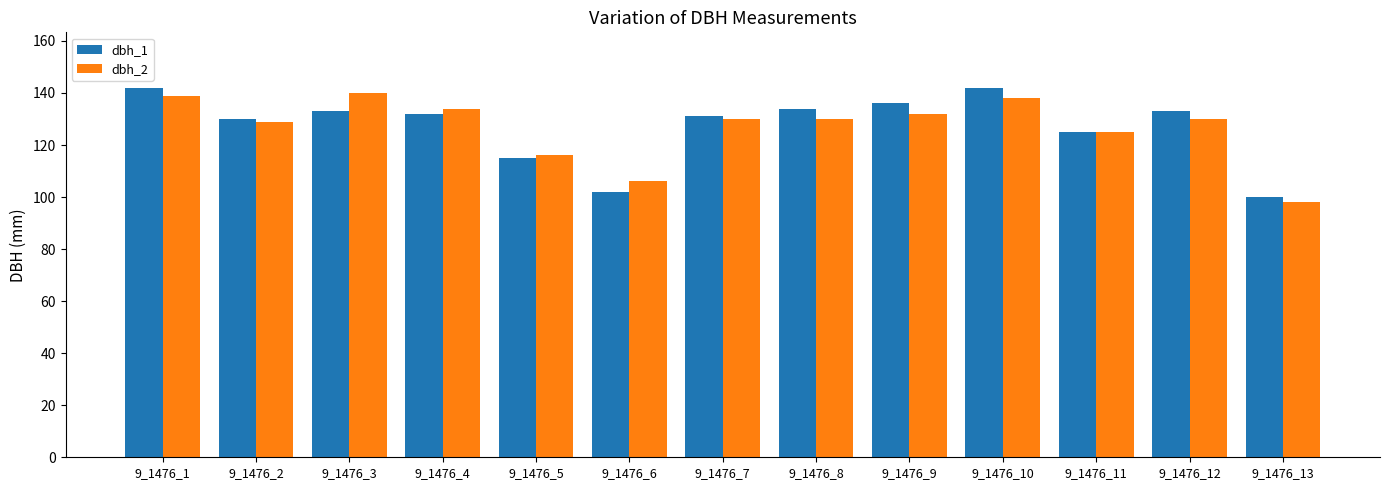

How many categories are shown in the chart?

13